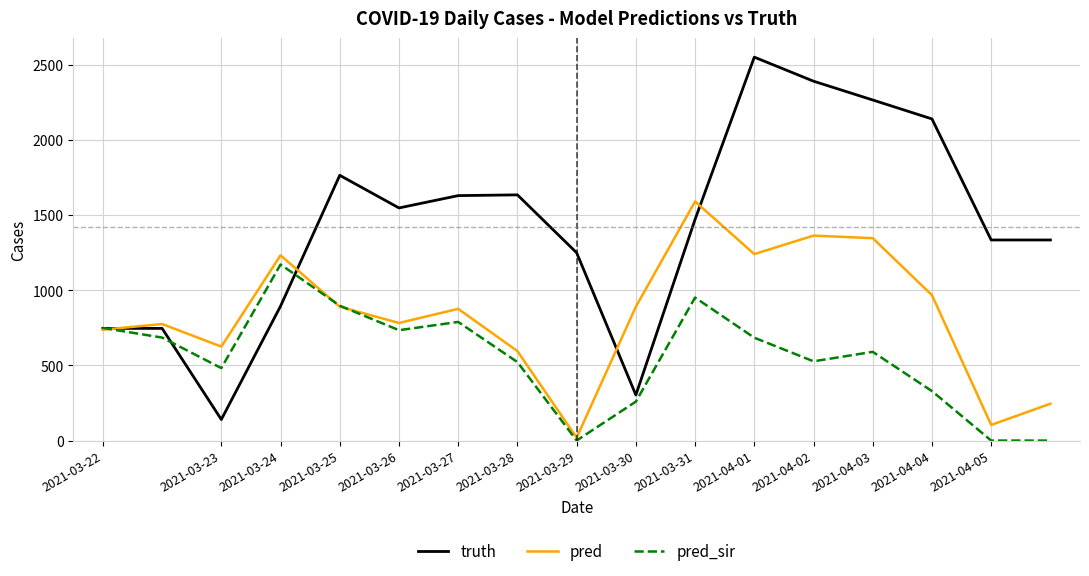

True or false: pred_sir has more than 2 interior local peaks.

True